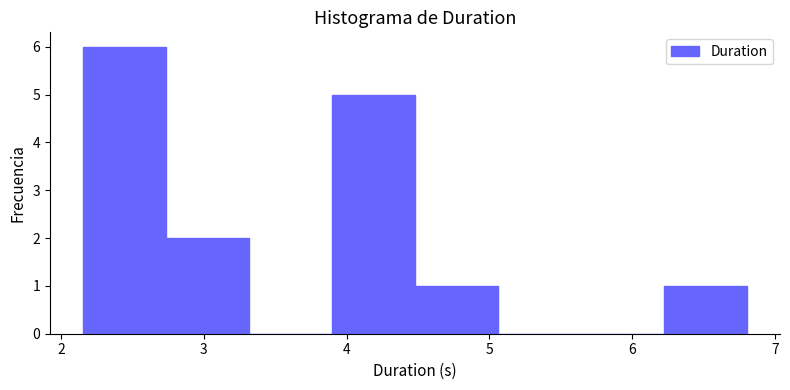

Which range on the x-axis has the tallest bar?

2.2 to 2.7